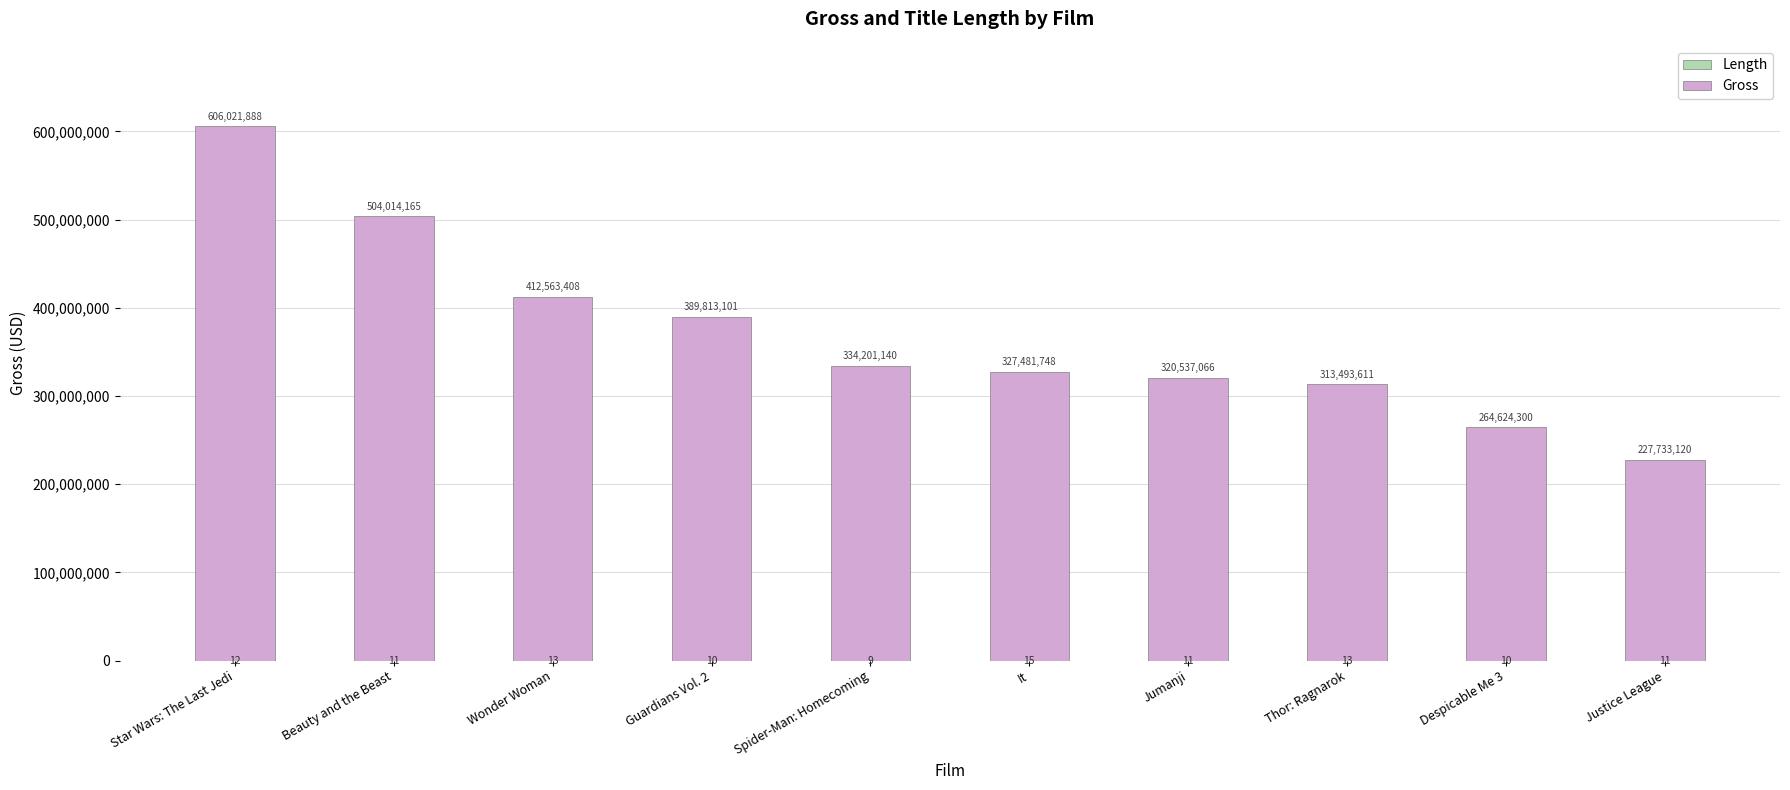

What are all the series names shown in the legend?

Length, Gross